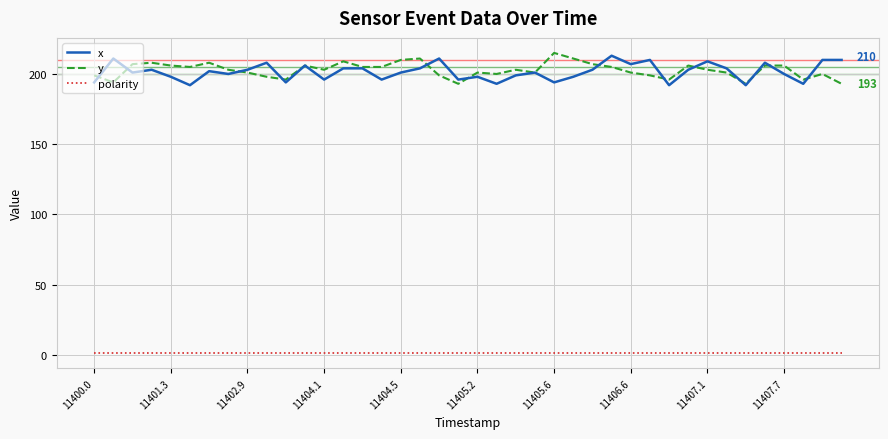

What is the difference between the maximum and minimum values in the y series?

22